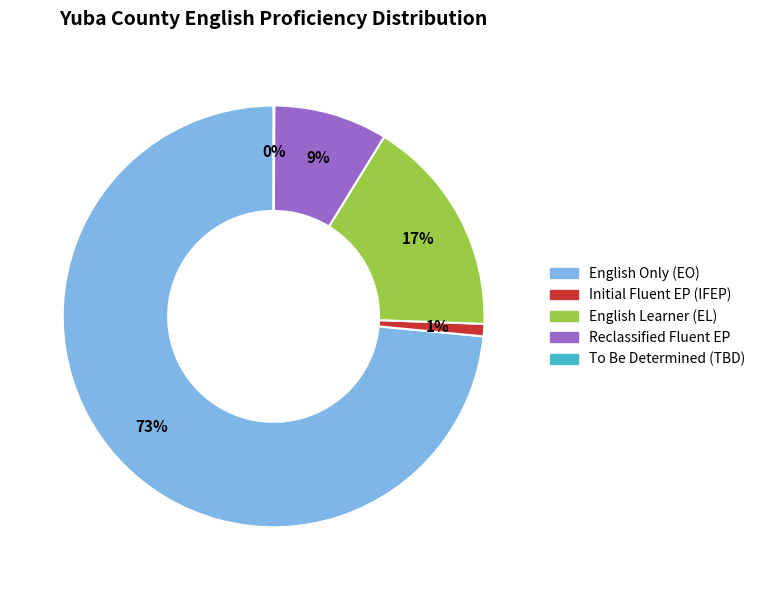

To the nearest percent, what is the difference between the largest and smallest slice percentages?

73%